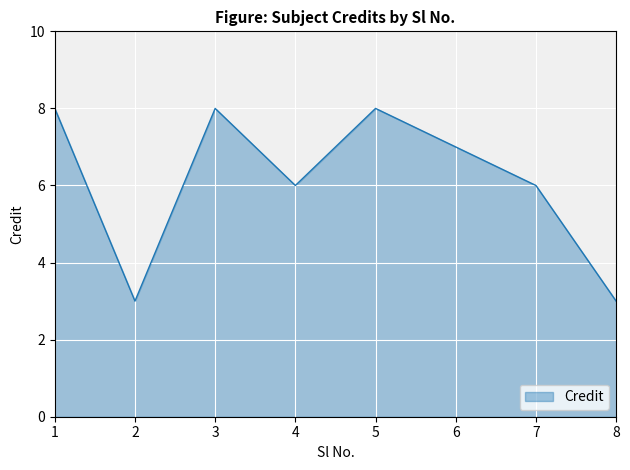

What is the average value?

6